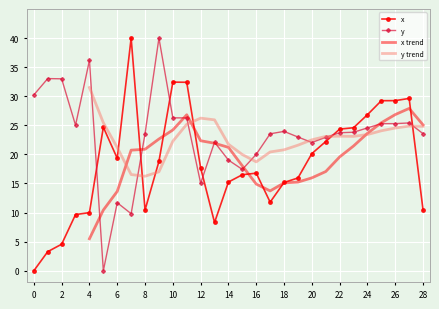

What is the value of the y point at the 23rd from the left?

23.7